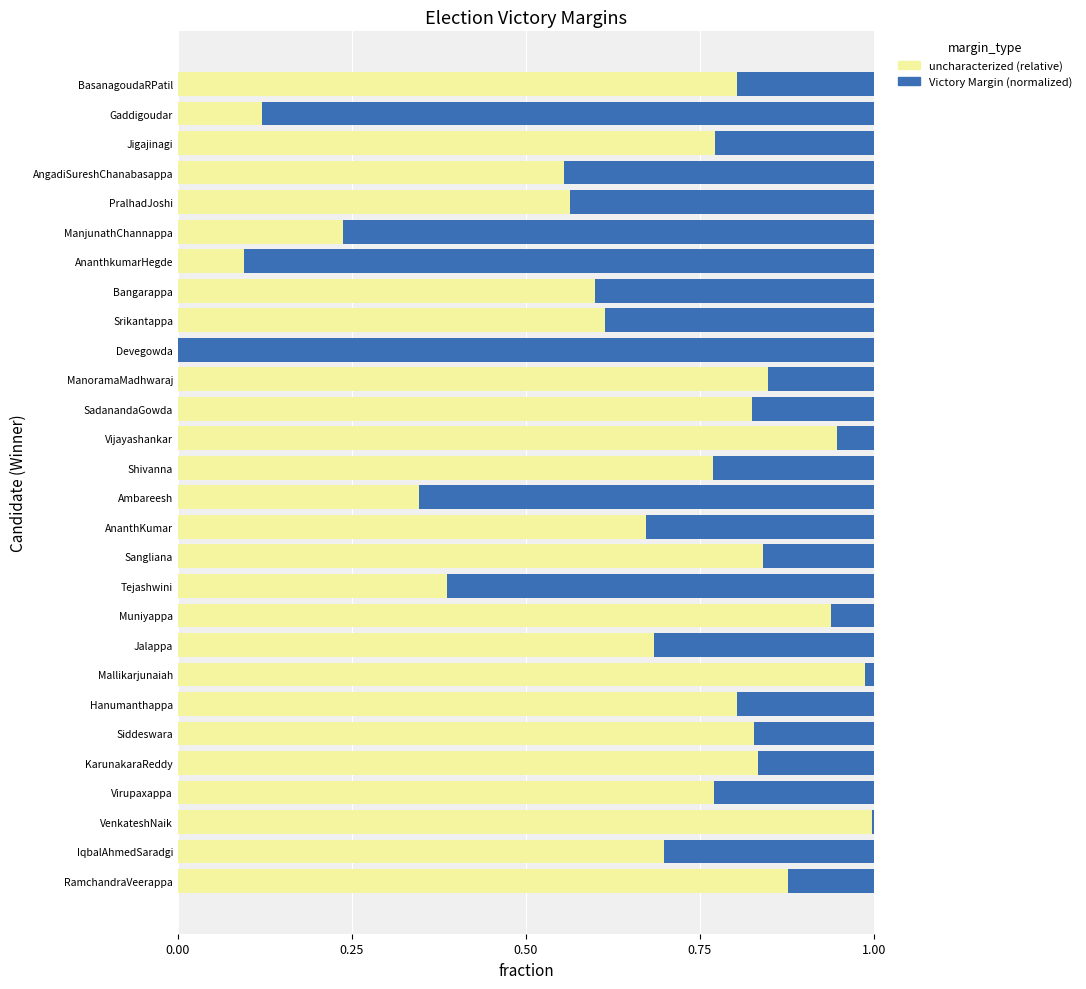

The value of uncharacterized (relative) at Muniyappa is 0.4. True or false?

False